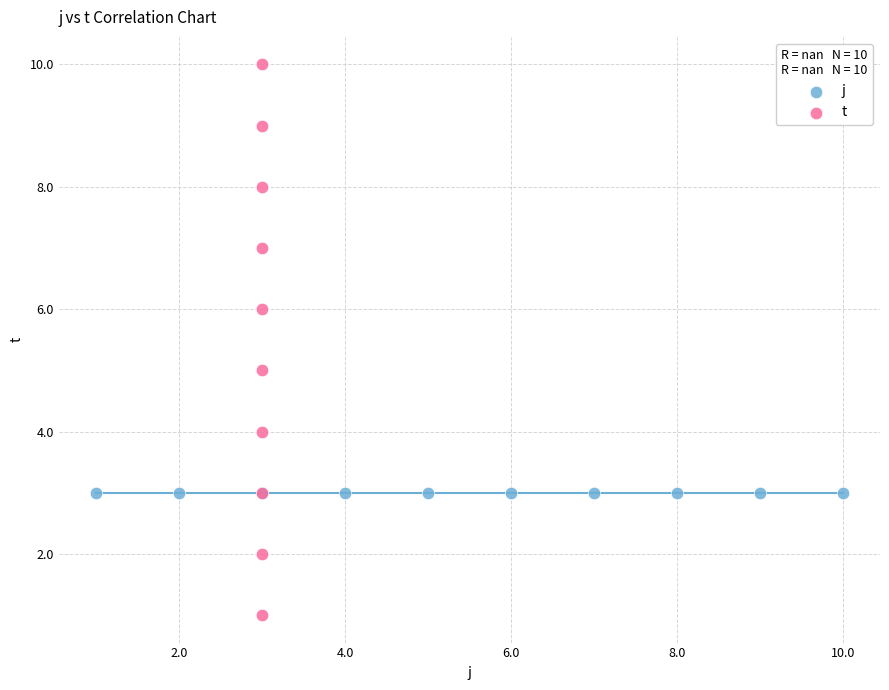

Which series contains the highest Y value?

t